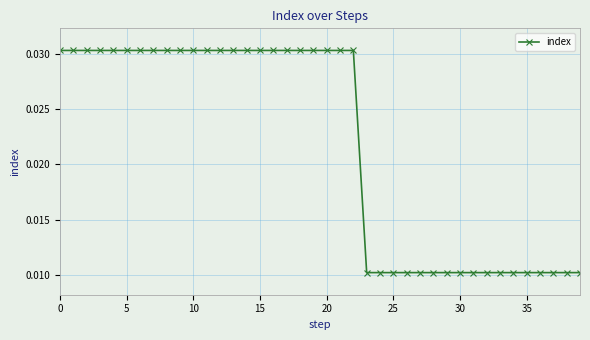

Count the values in the range 0 to 1.

40